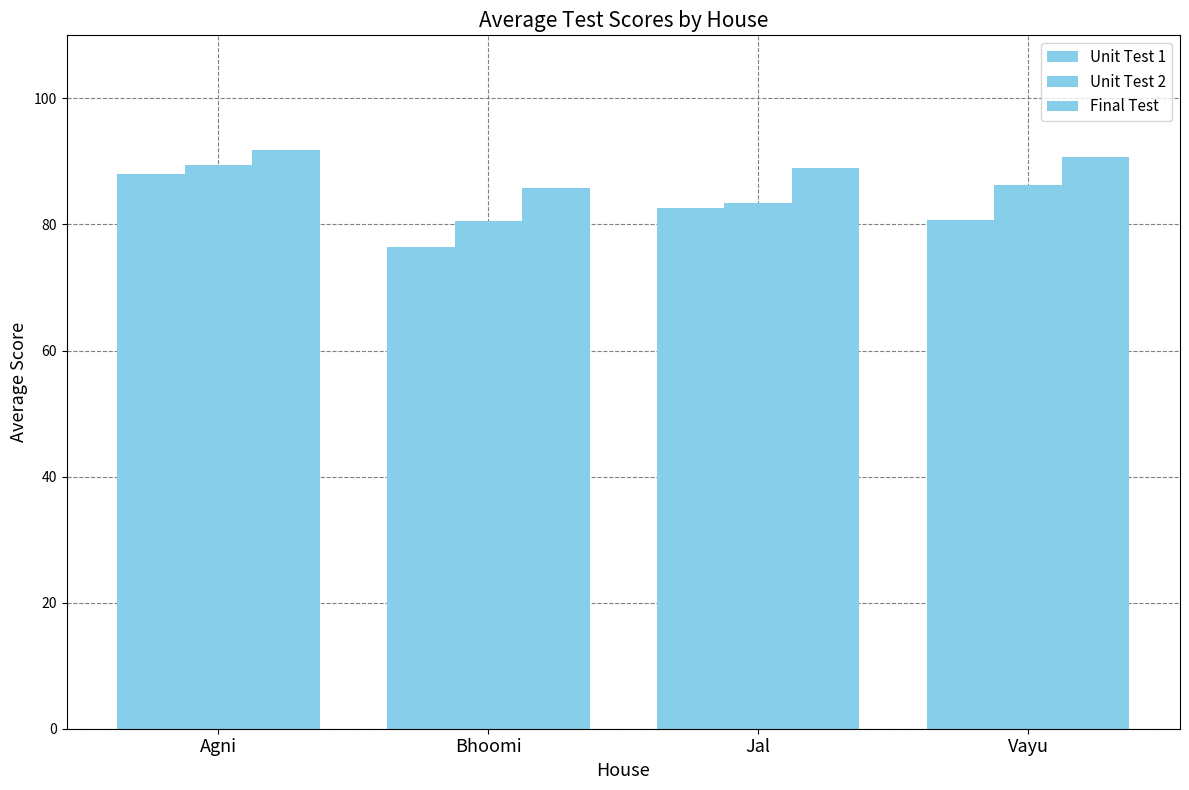

True or false: Unit Test 1 has a value of 80.7 at Vayu.

True